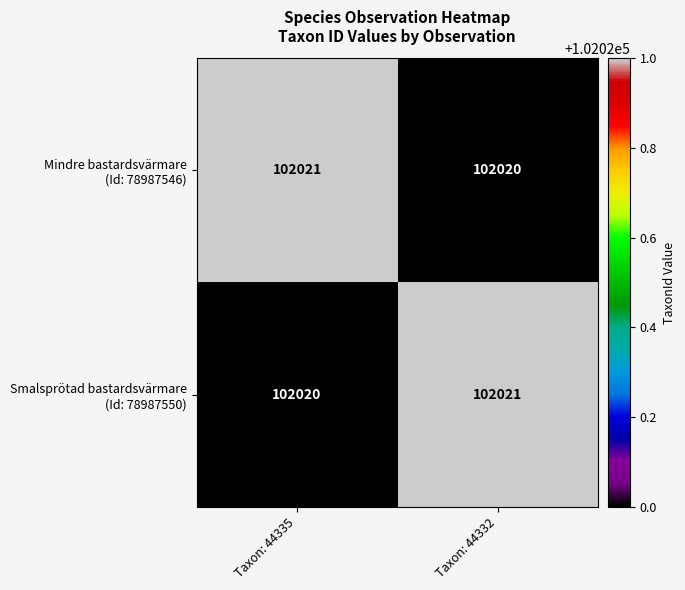

What is the smallest value displayed?

102020